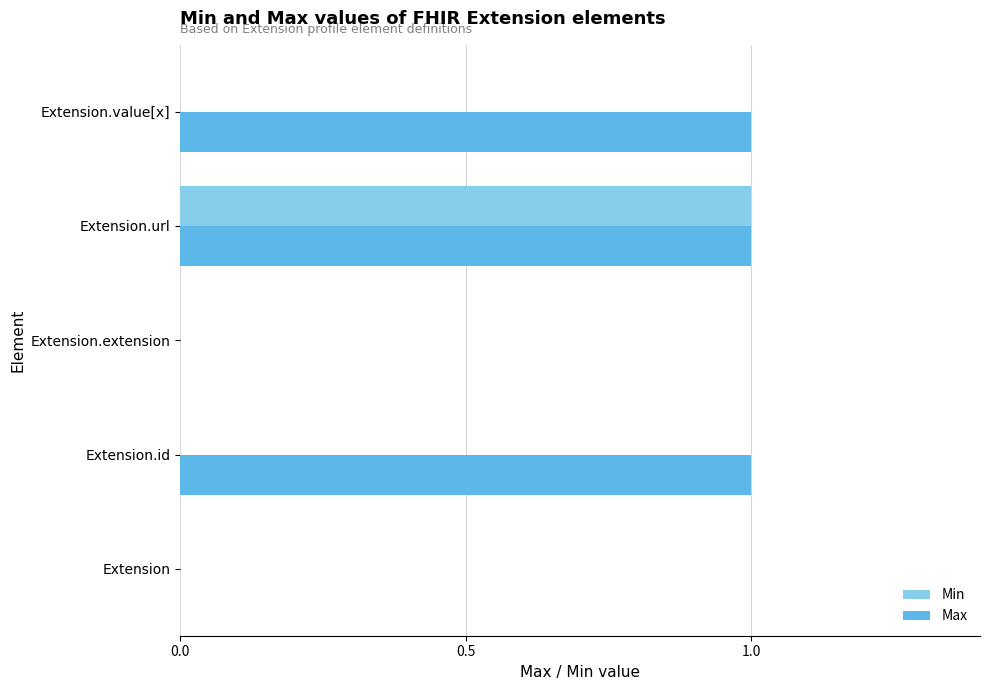

How many distinct data groups are displayed?

2